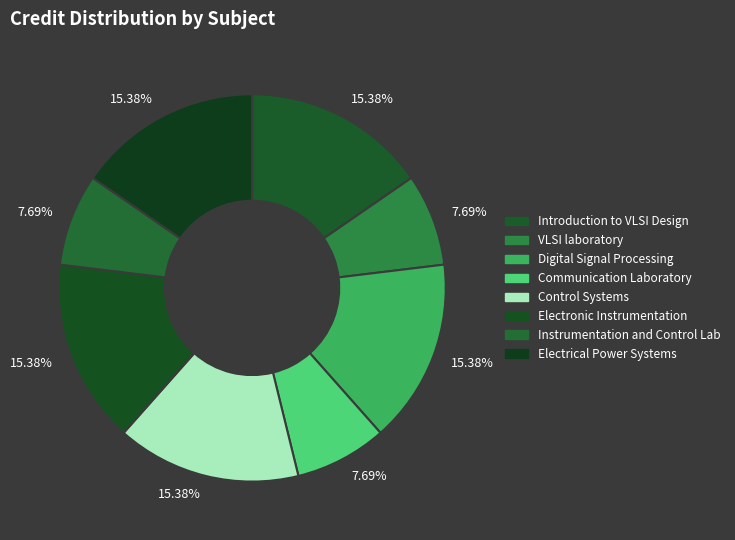

Is Electrical Power Systems the majority of the pie?

No